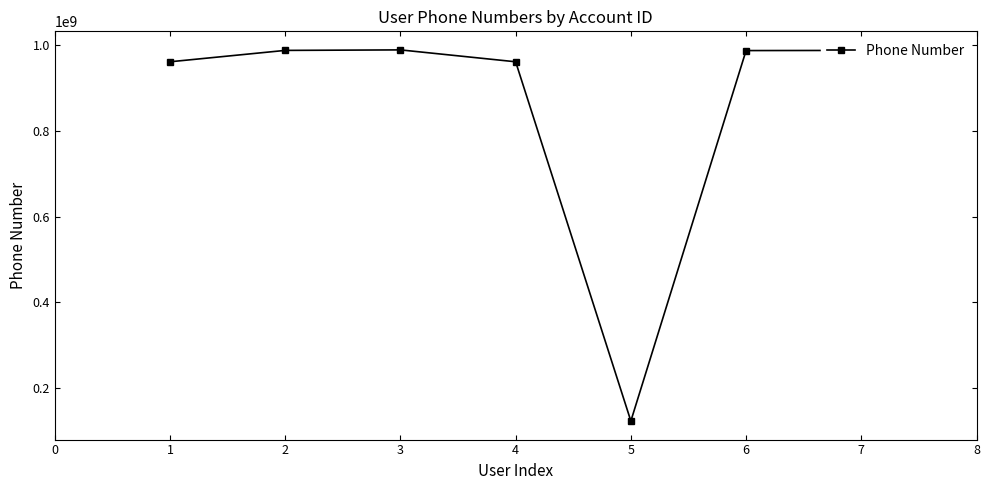

How many data points does each series have?

7